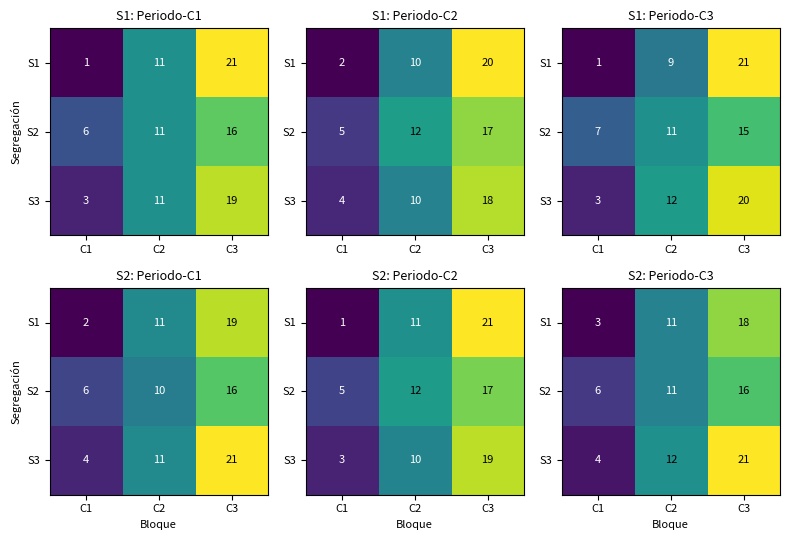

Which label corresponds to the largest value in the chart?

C3